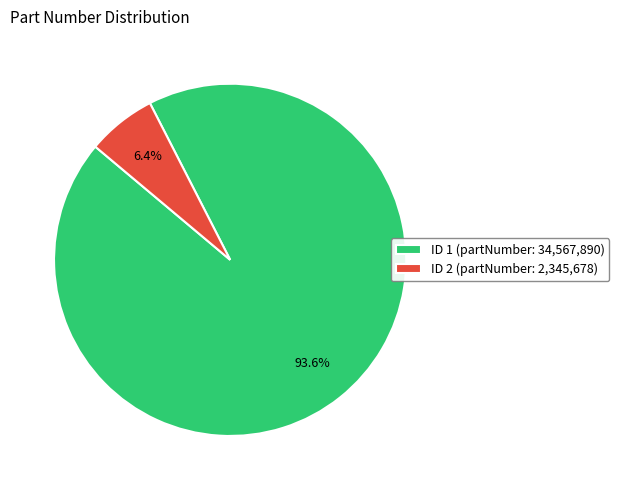

Which has a higher value, ID 2 (partNumber: 2,345,678) or ID 1 (partNumber: 34,567,890)?

ID 1 (partNumber: 34,567,890)